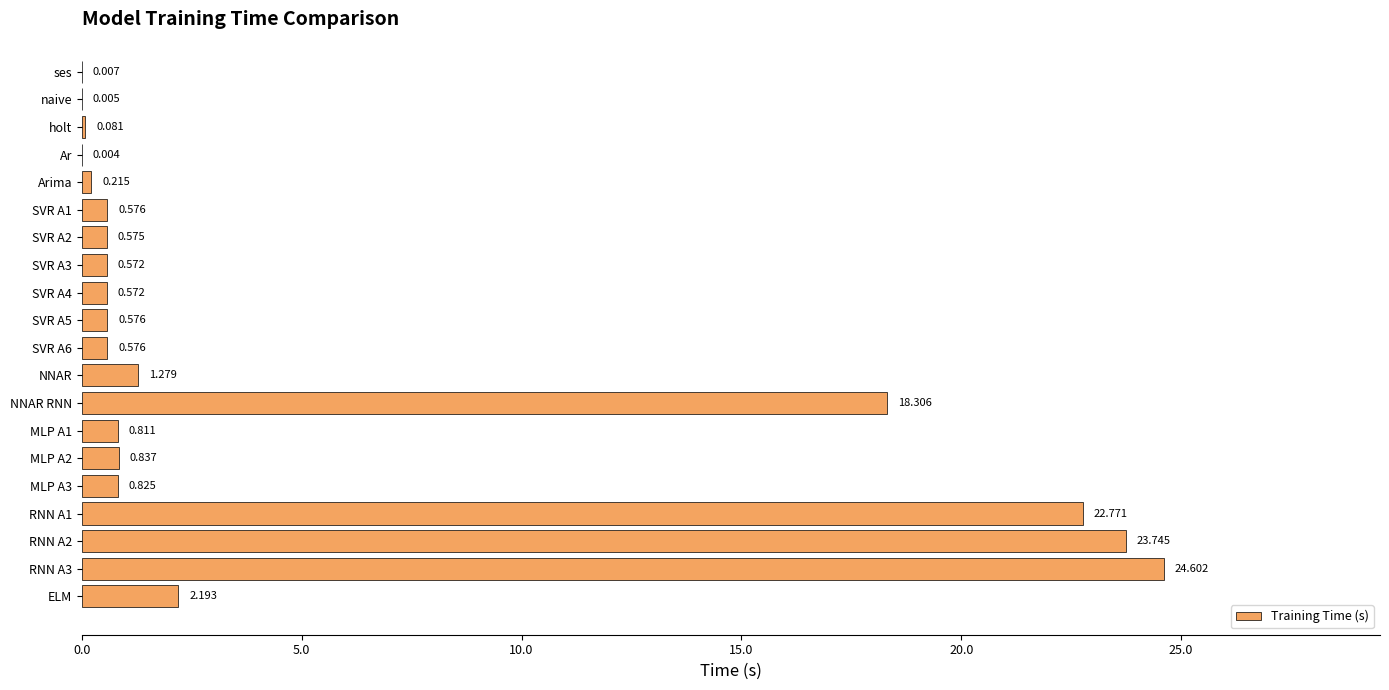

Which has a higher value, ELM or SVR A1?

ELM